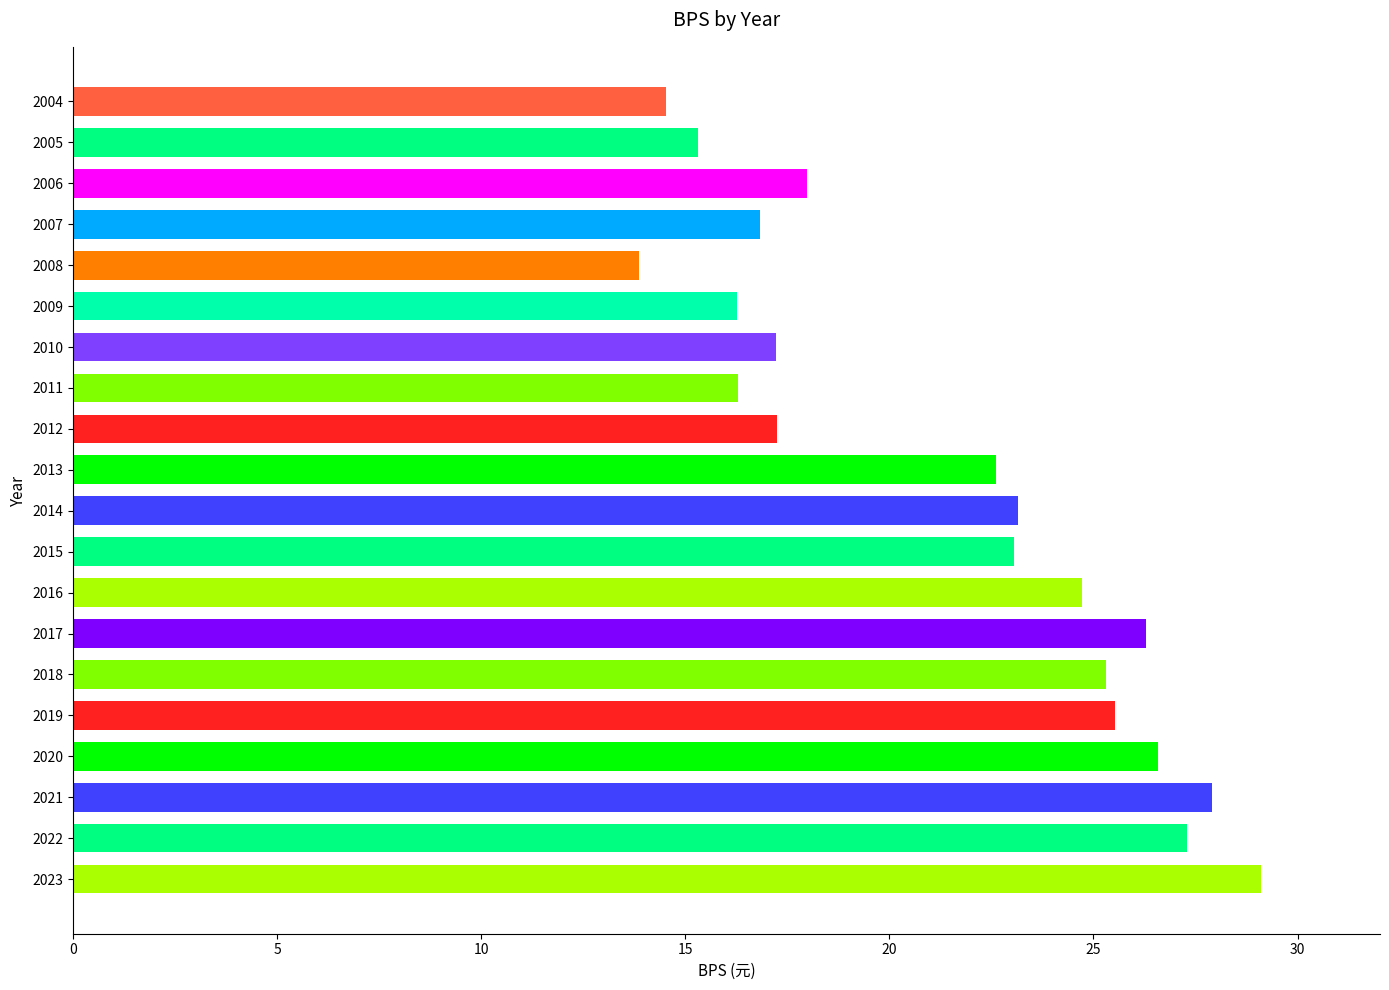

How many categories are shown in the chart?

20